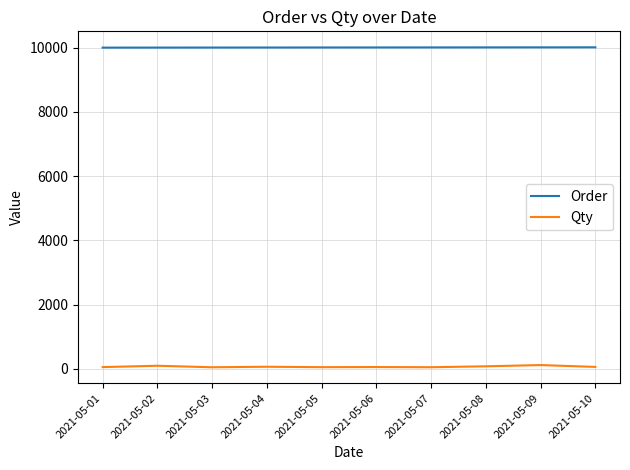

At how many categories does at least one series exceed 1530?

10